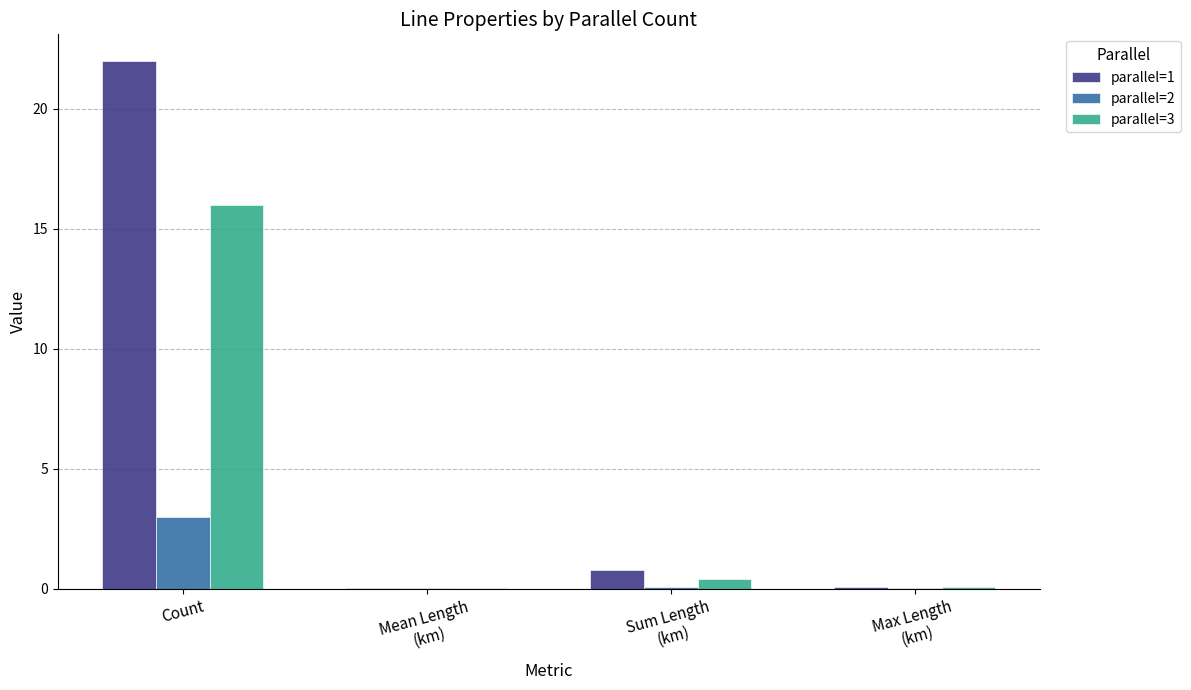

The parallel=2 series shows 1.2 at Count. True or false?

False